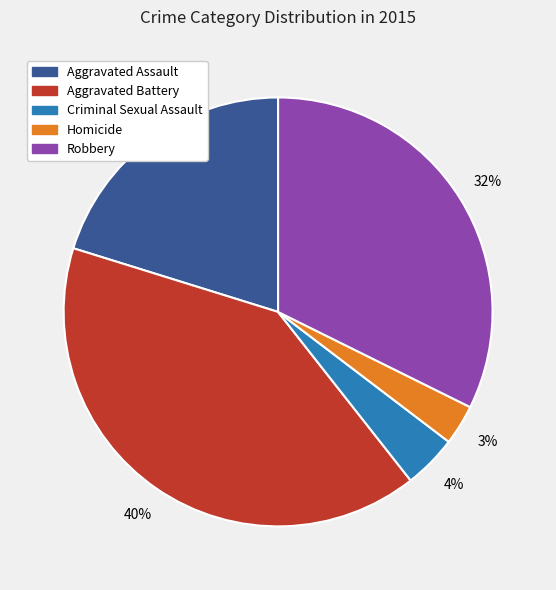

To the nearest percent, what portion does Robbery represent?

32%